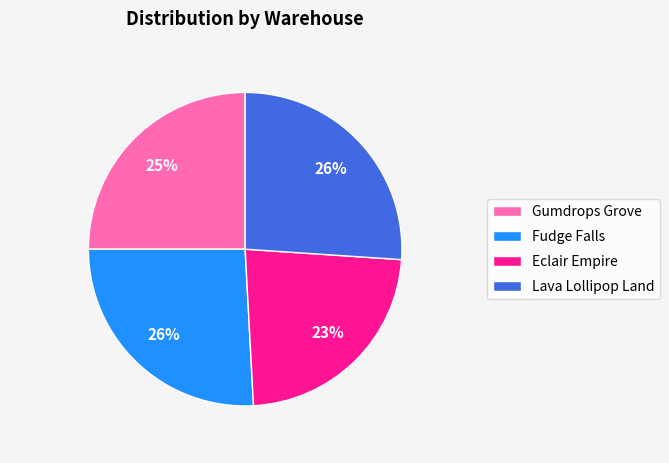

To the nearest percent, what is the average slice percentage?

25%